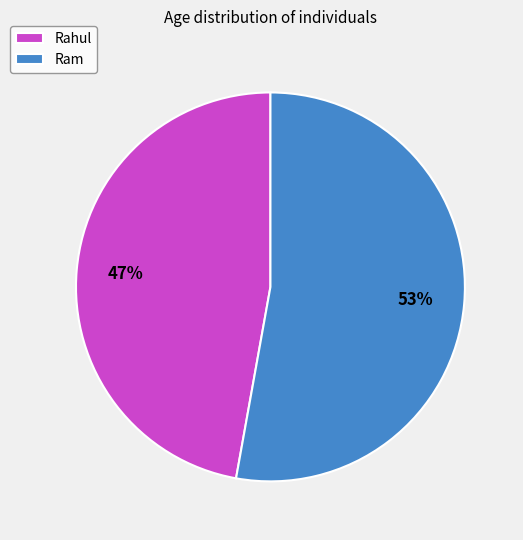

Which slice represents more than half of the pie?

Ram